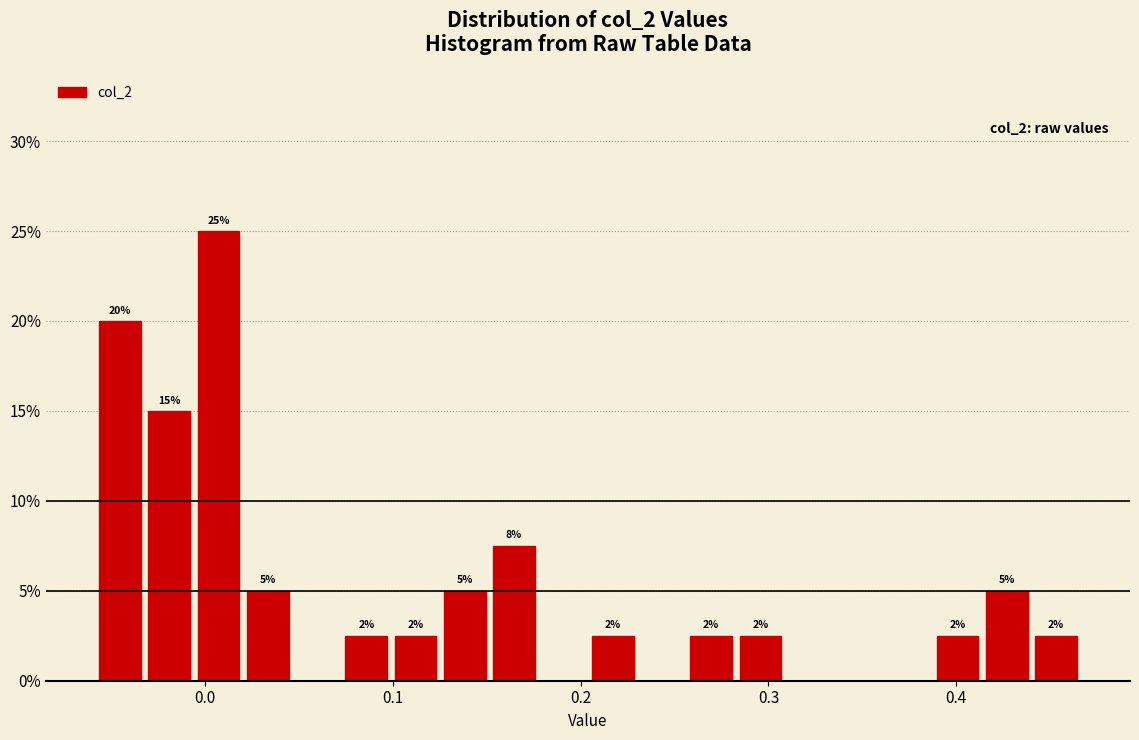

Around what value on the x-axis is the tallest bar? Give the approximate position of its centre, as read against the axis.

0.01